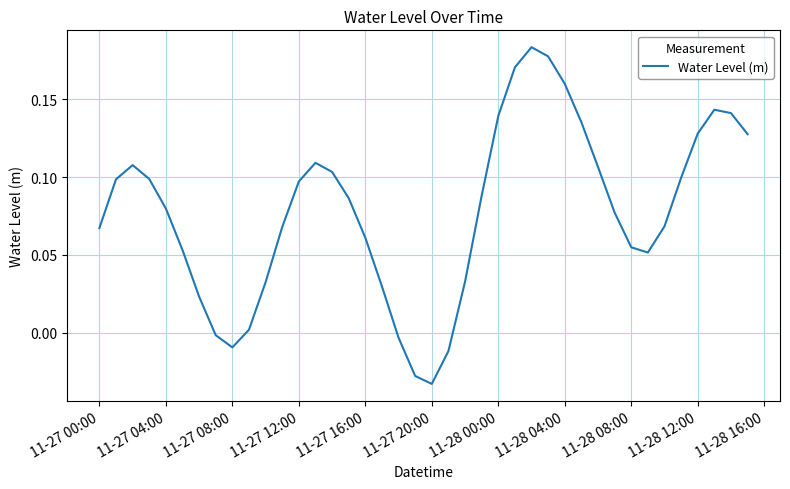

Which category has the lowest value across all series?

11-27 20:00